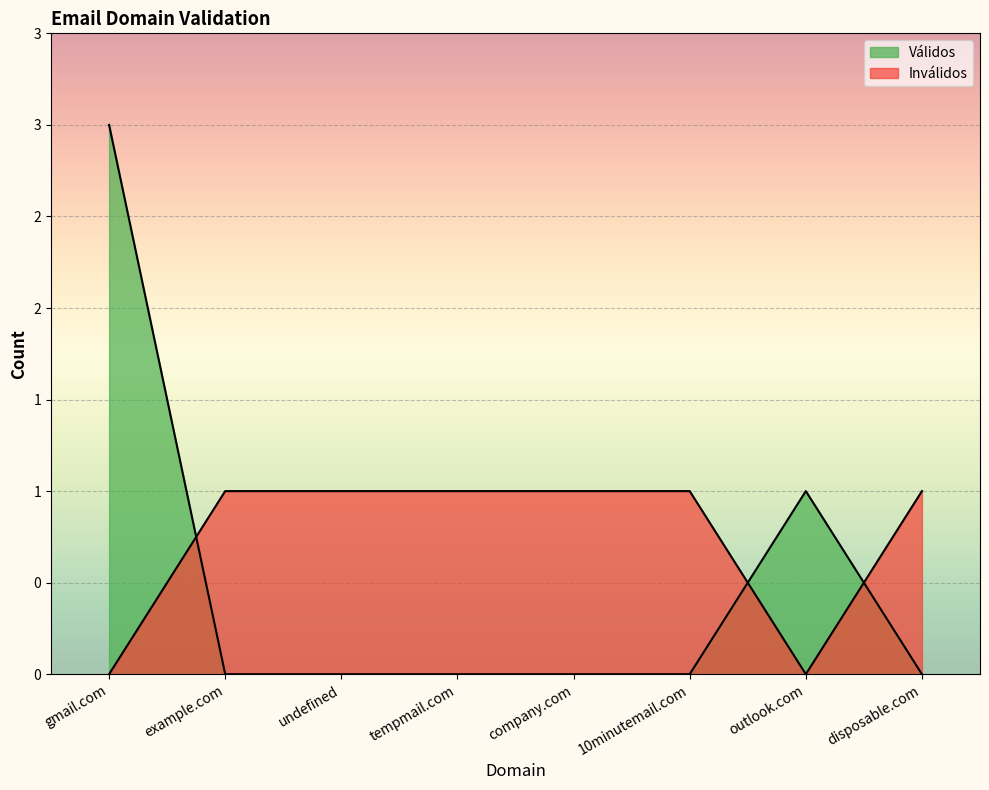

Which category has the highest value across all series?

gmail.com